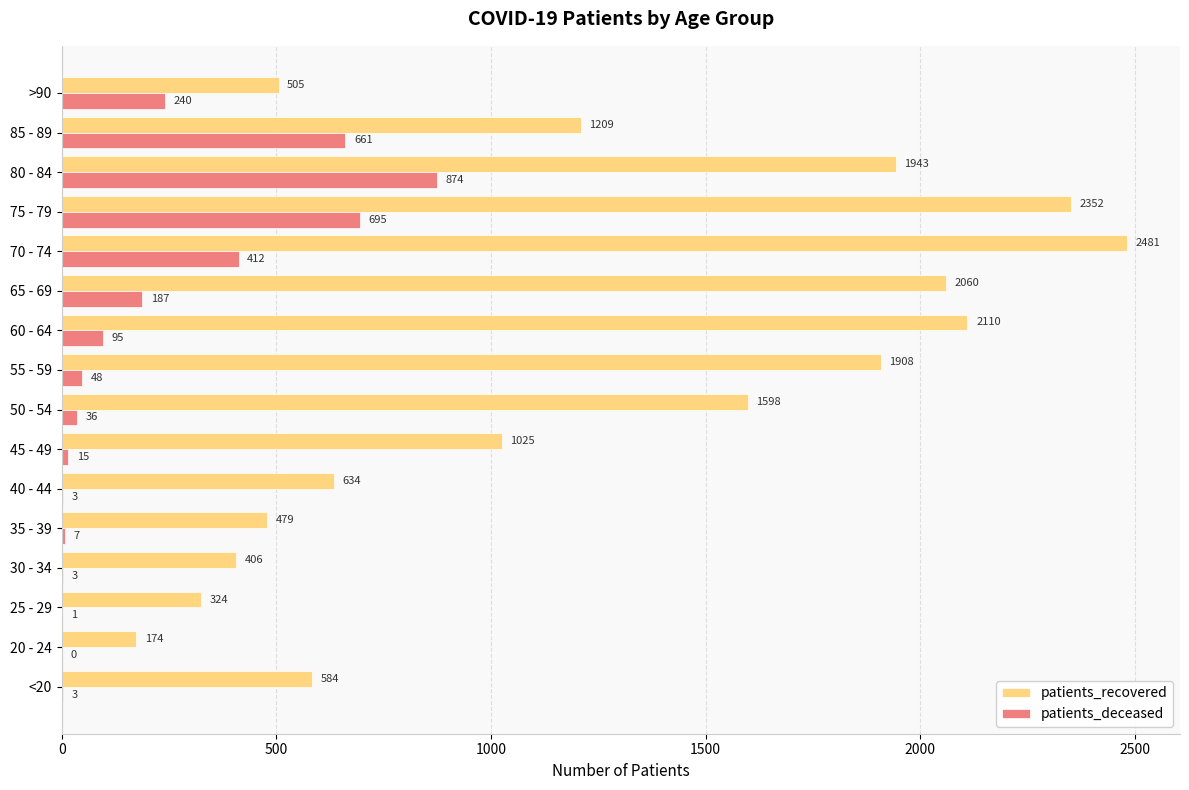

What is the average value of the patients_recovered series?

1237